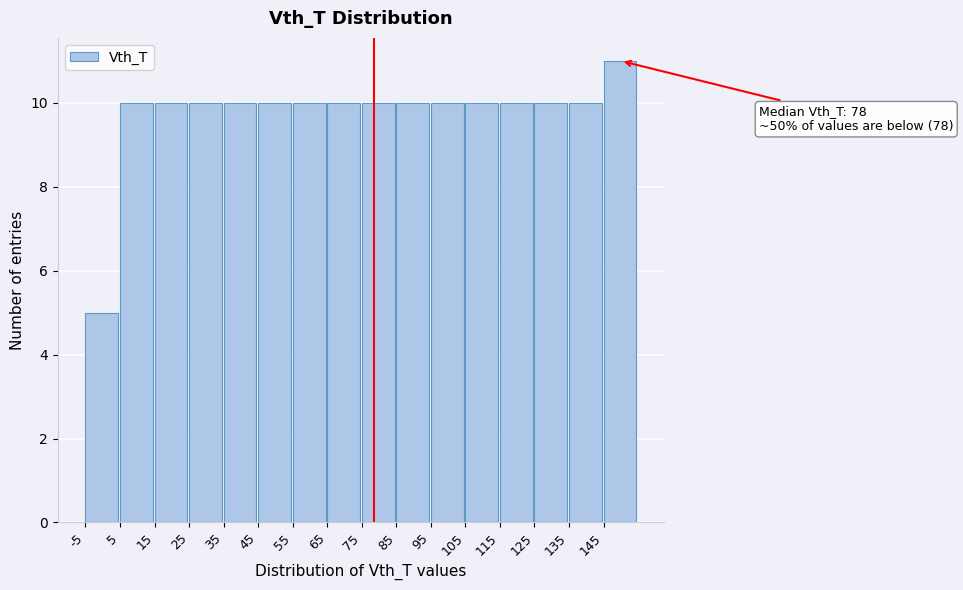

Over which range of the x-axis is the bar tallest?

145 to 155